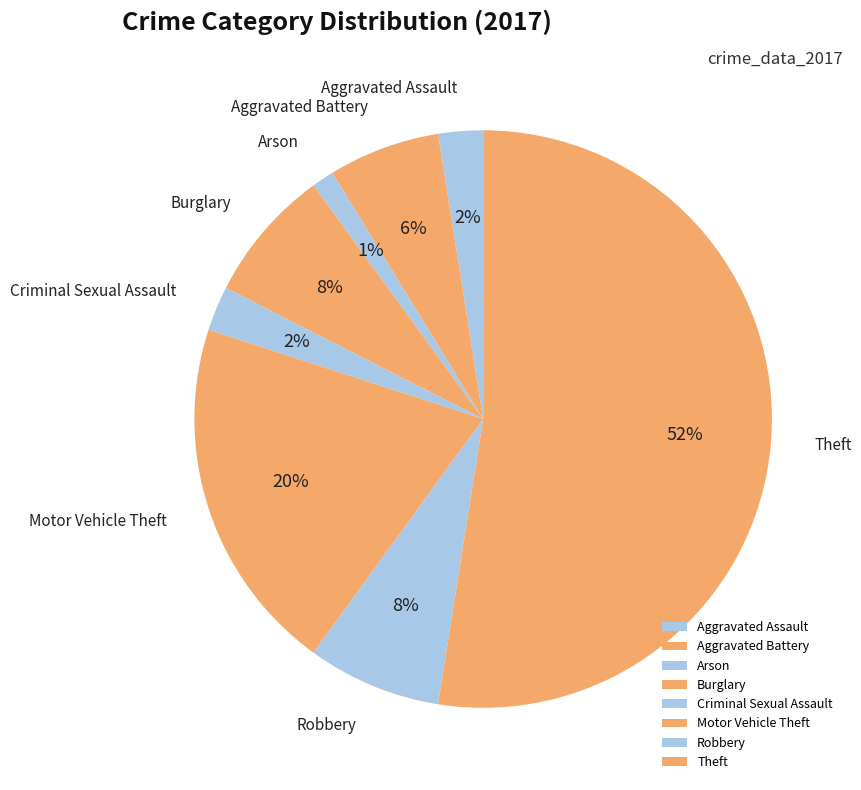

Count the number of slices in the pie.

8